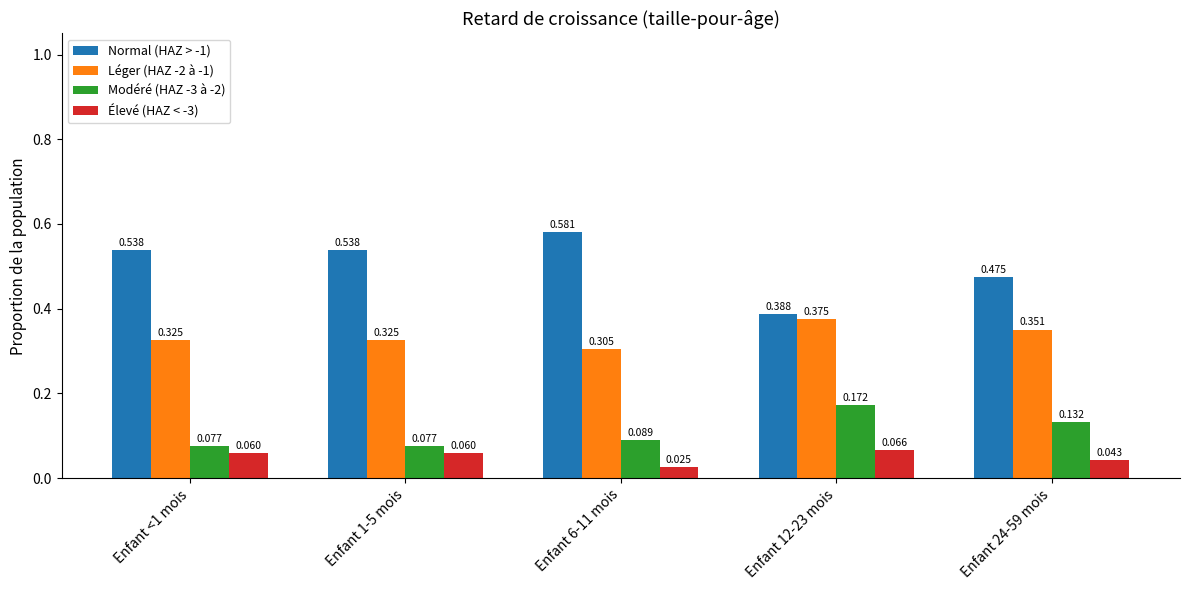

Which label corresponds to the smallest value in the chart?

Enfant 6-11 mois